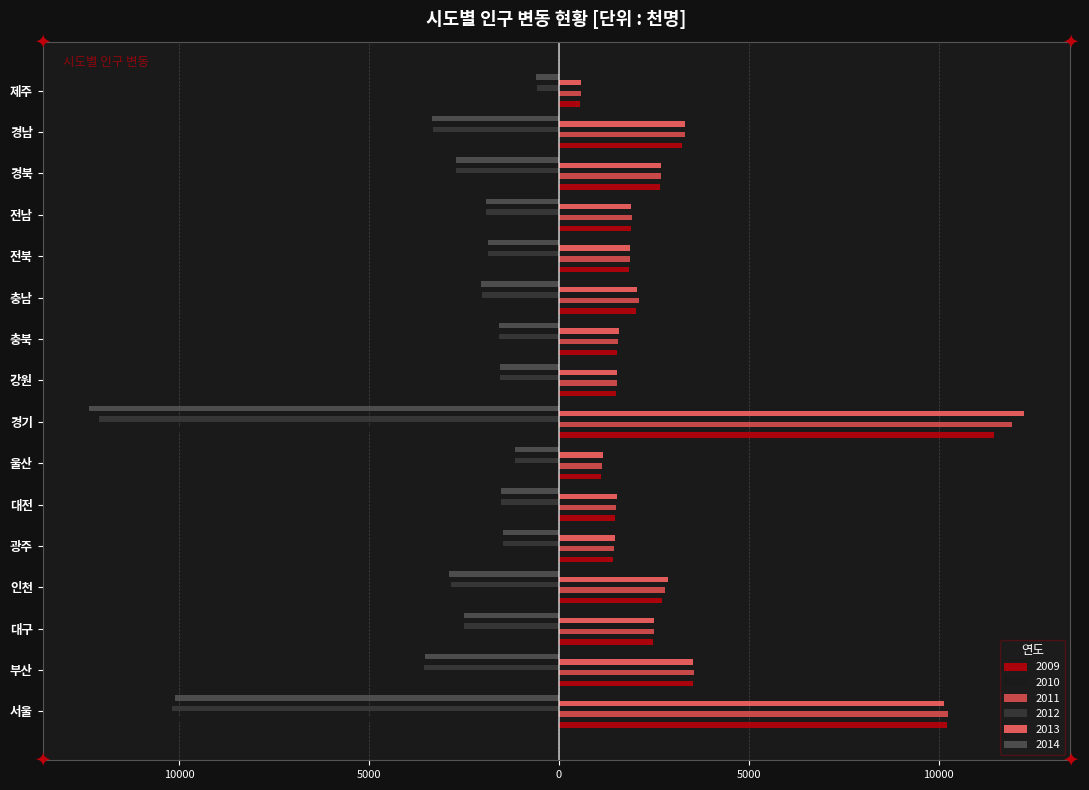

What is the approximate value of 2012 at 대구, to the nearest 50?

-2500